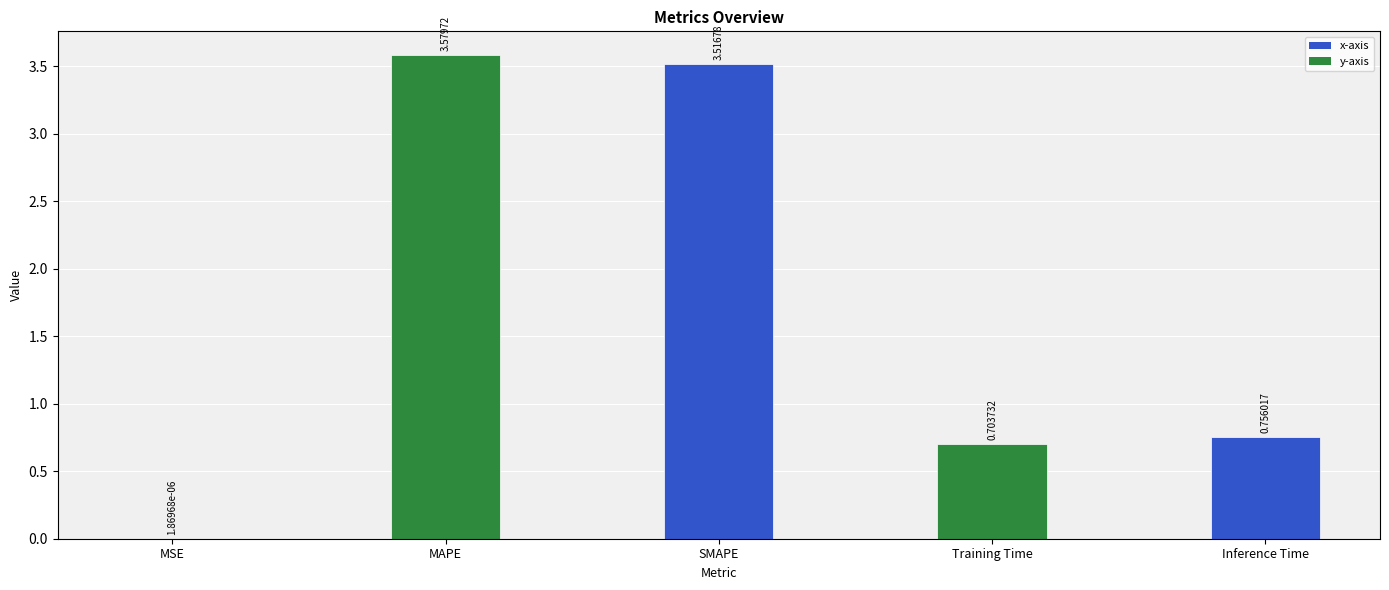

What is the change in value from MSE to Inference Time?

+0.8